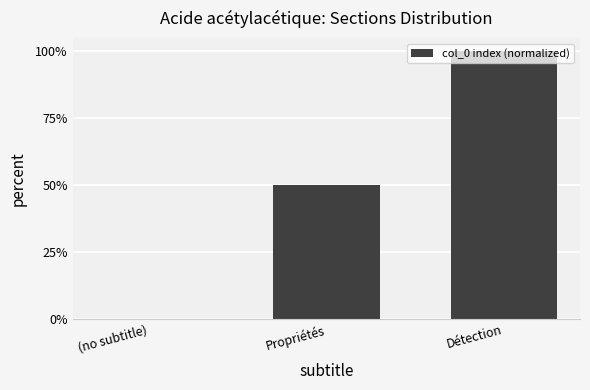

Are the bars horizontal?

No